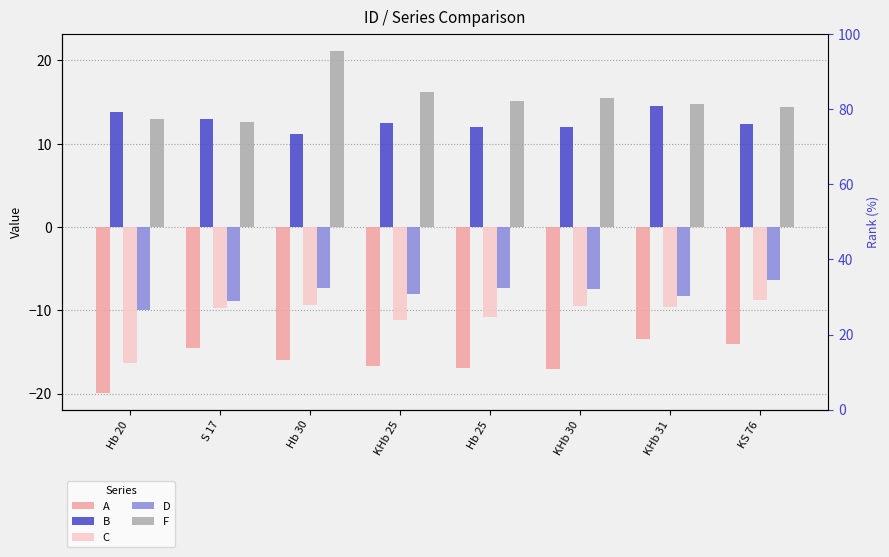

Is it true that C equals -16.3 at Hb 20?

True